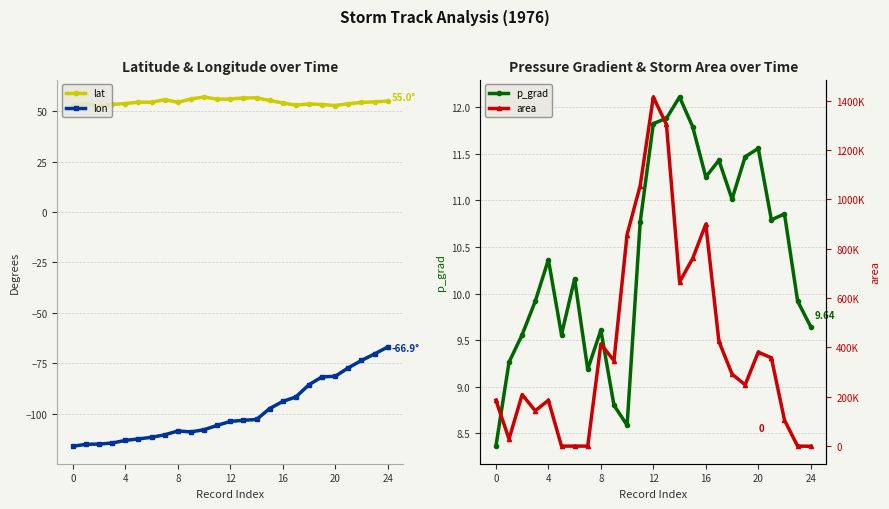

True or false: lon has more than 0 points higher than both neighbors.

True